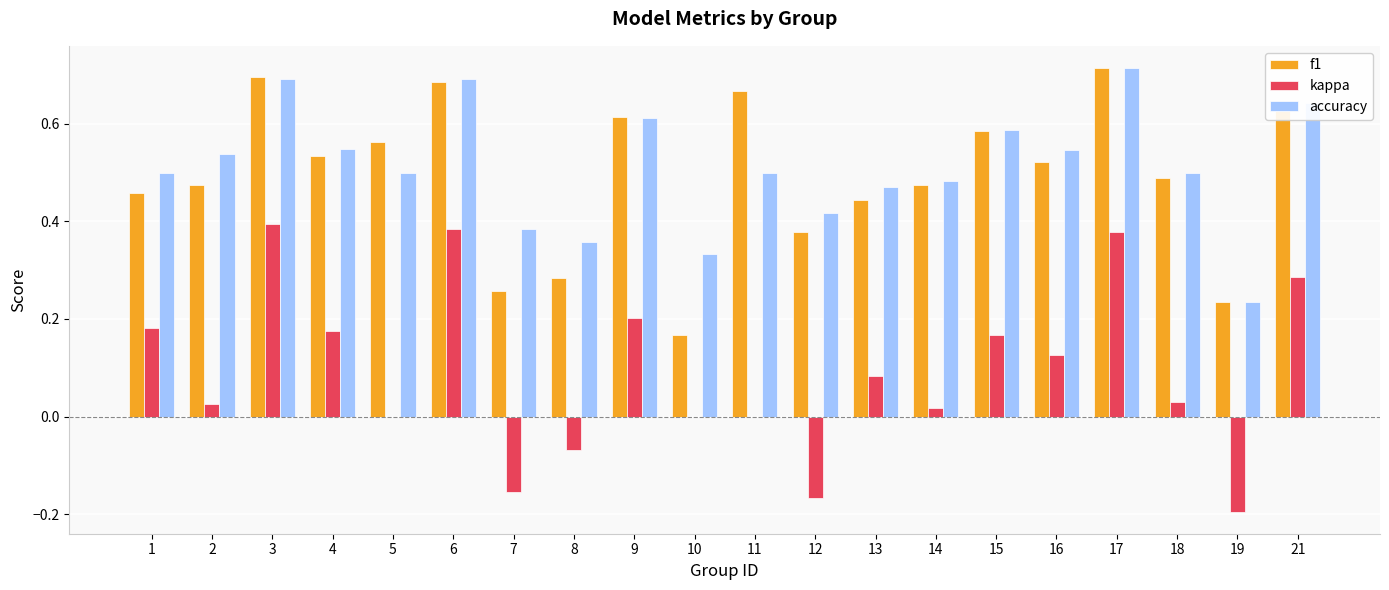

What is the total value across all series at 4?

1.3